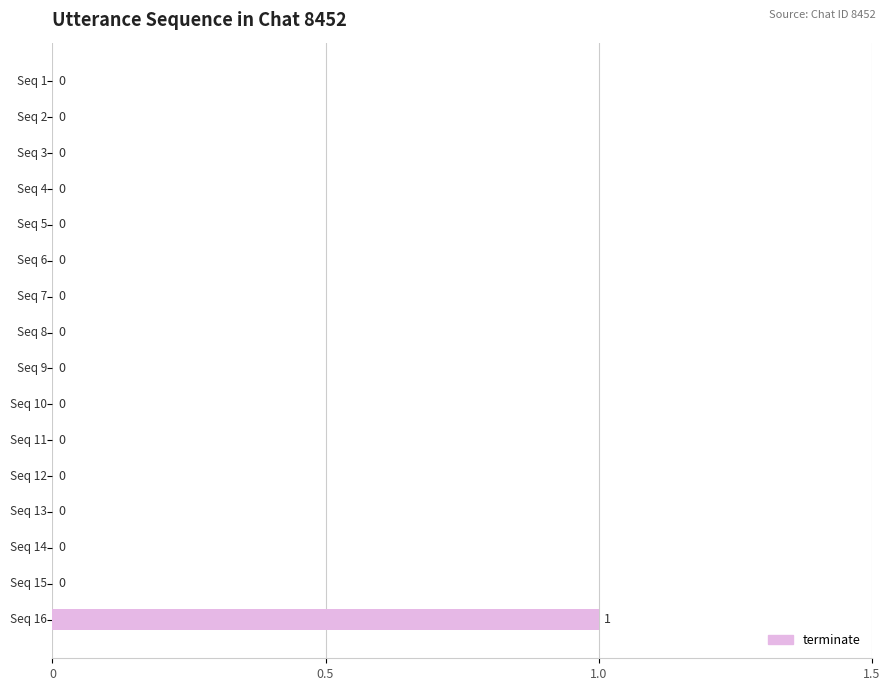

Count the number of categories in the chart.

16